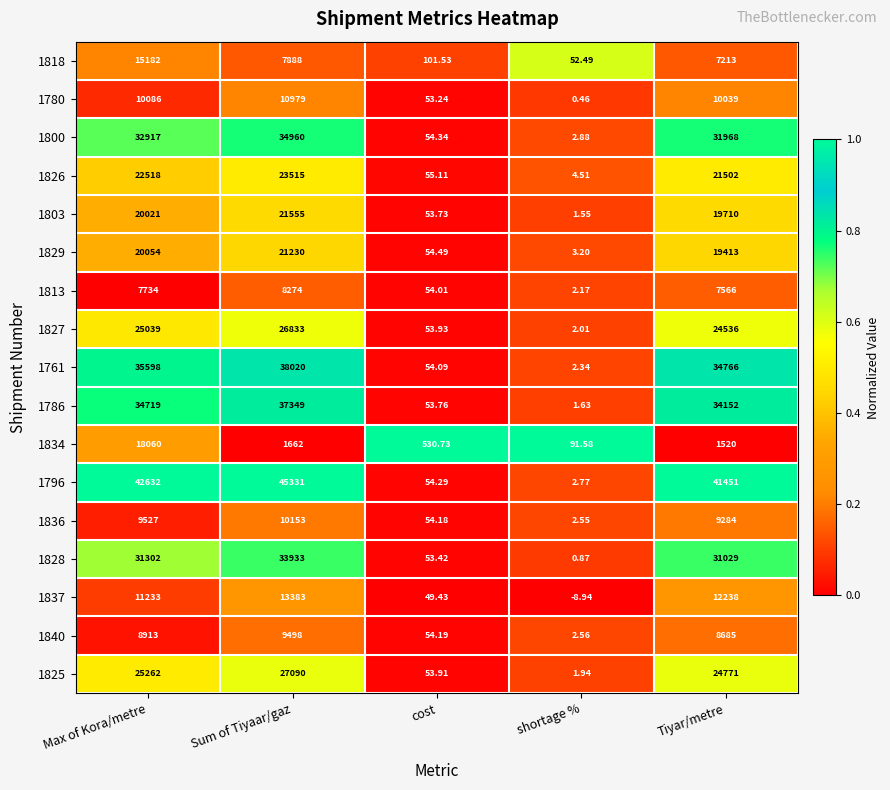

At which label is 1796 closest to 22666?

Tiyar/metre